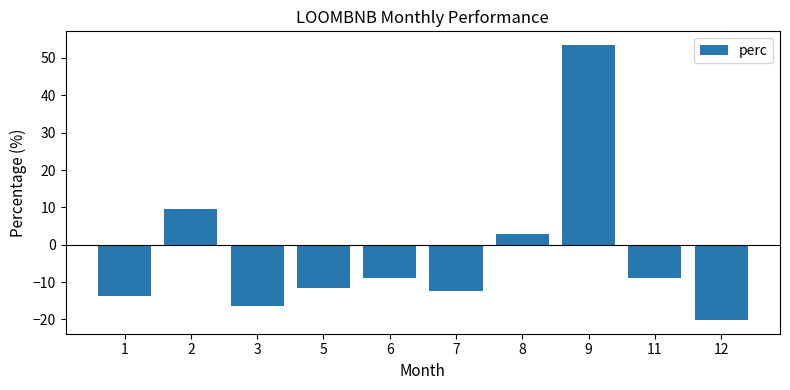

Where is the data nearest to the value 16?

2